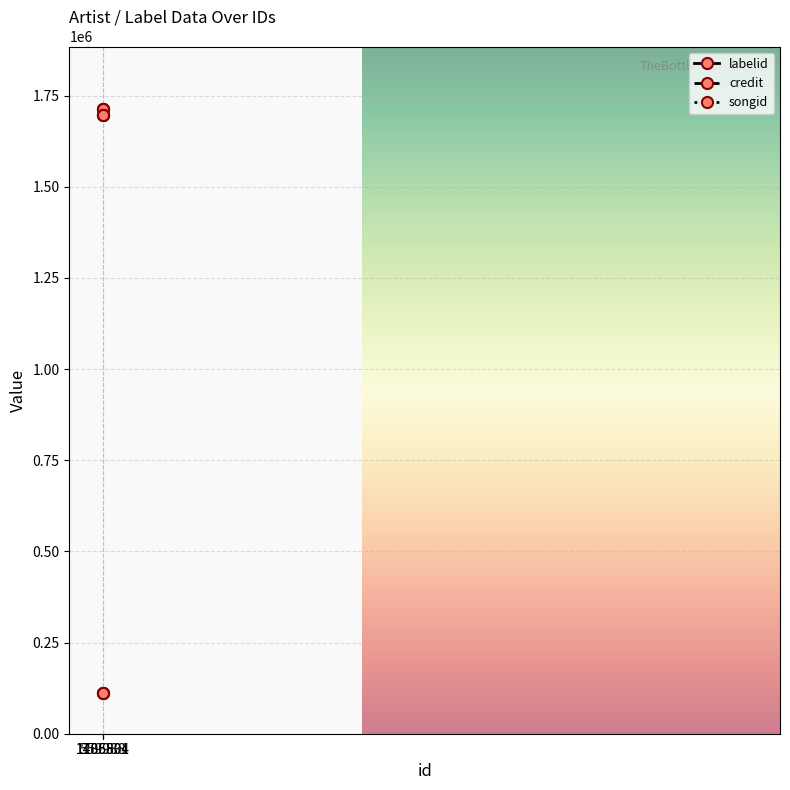

What is the minimum value for songid?

1697465